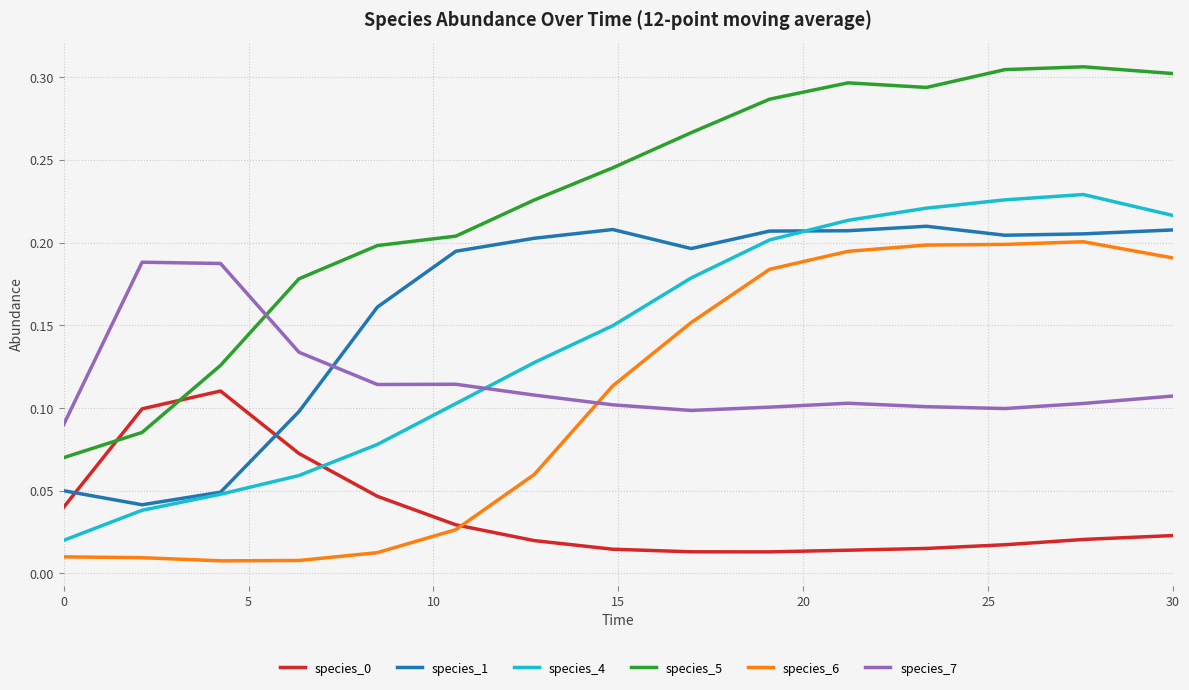

Which series has the largest range (max minus min)?

species_5